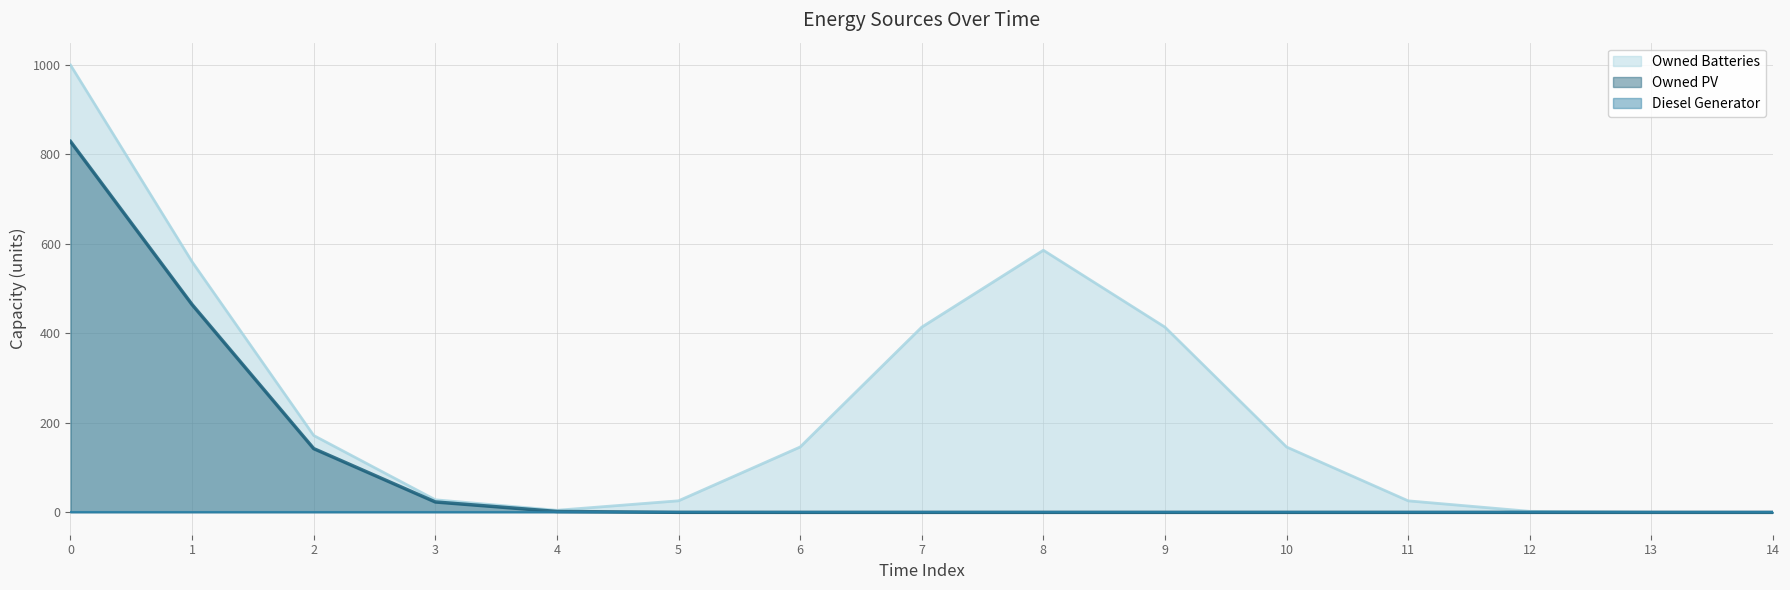

True or false: Owned PV and Owned Batteries cross at least once.

False